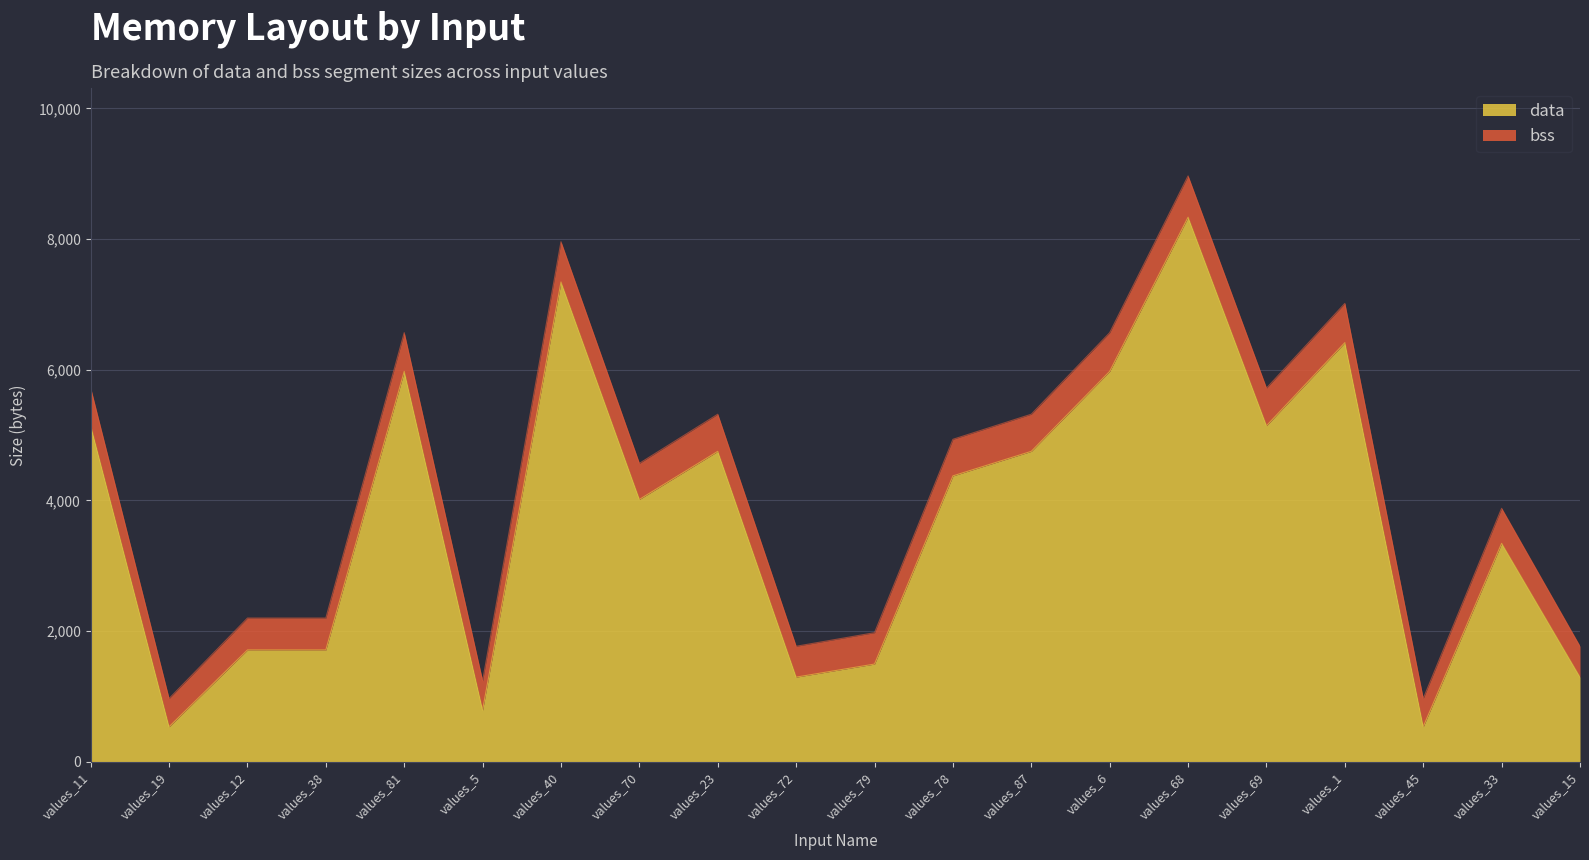

What are all the series names shown in the legend?

data, bss